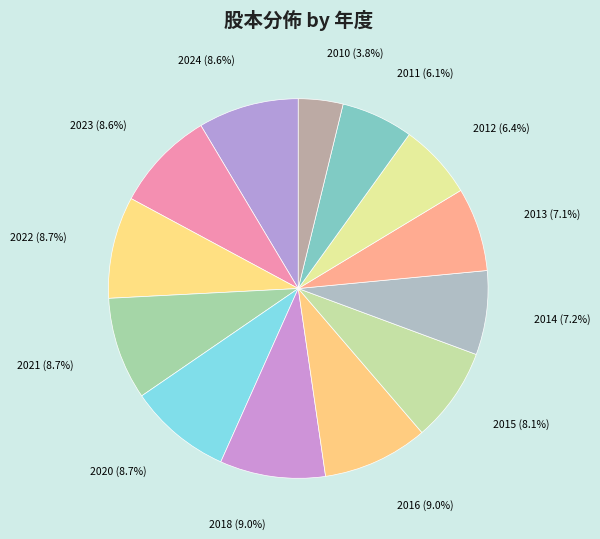

What is the ratio of the value at 2015 to the value at 2021?

0.9